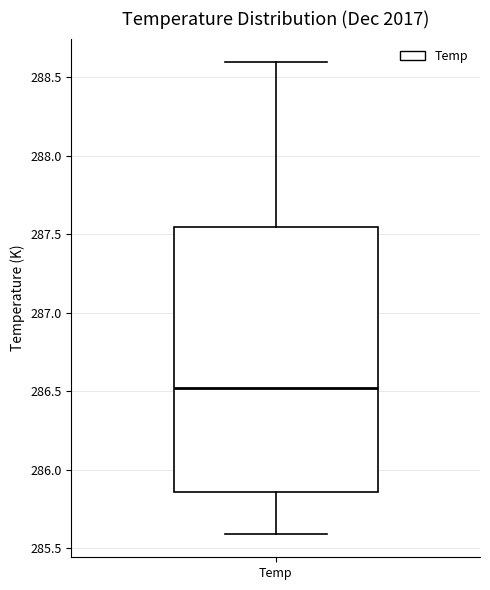

Where is the upper edge of the box for Temp on the y-axis? The values are not printed on the chart, so give them approximately, as read against the axis.

287.55